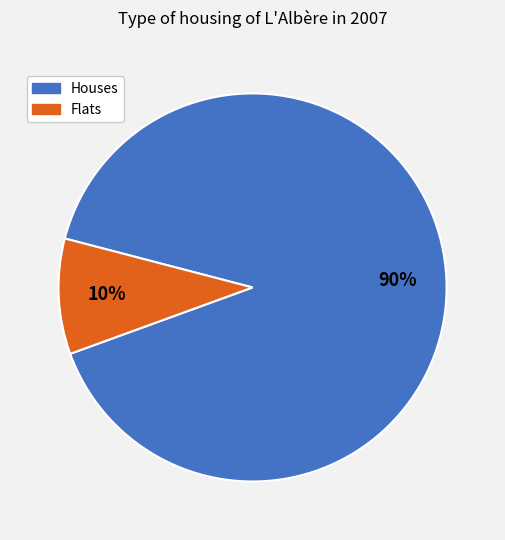

To the nearest percent, what is the average slice percentage?

50%